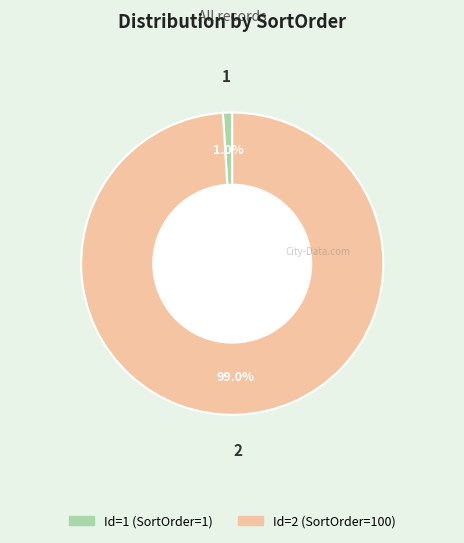

Is there a majority slice in this chart?

Yes